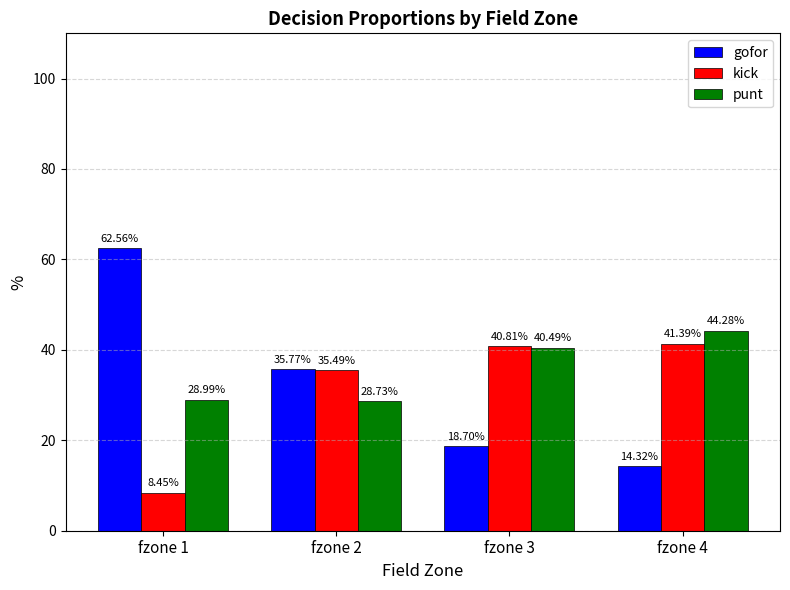

Which series has the largest range (max minus min)?

gofor